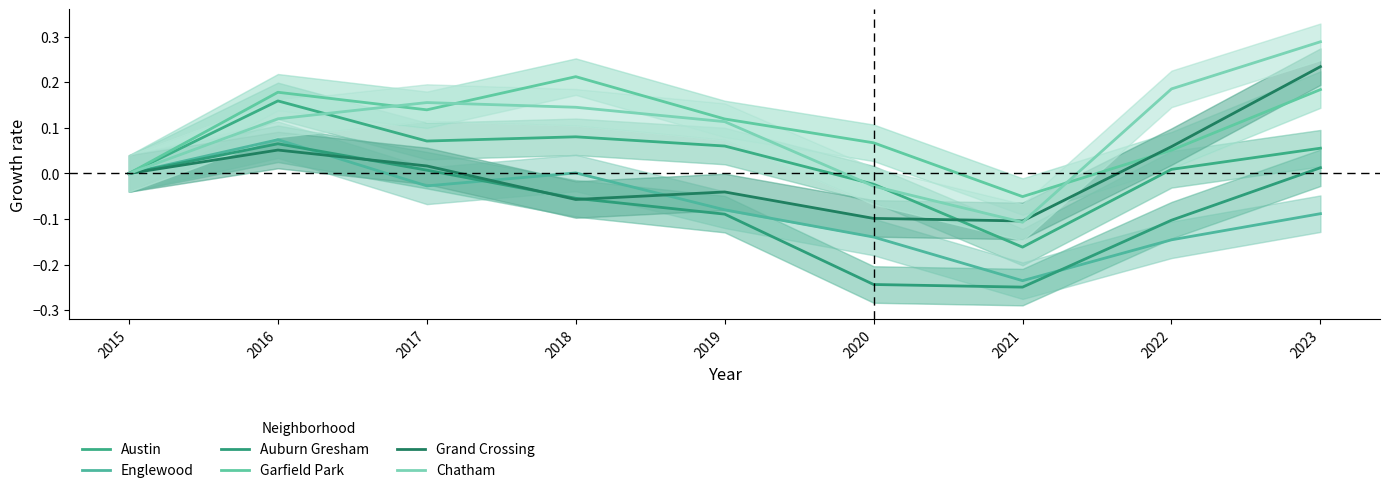

Between 2016 and 2022, which series saw the biggest shift?

Englewood